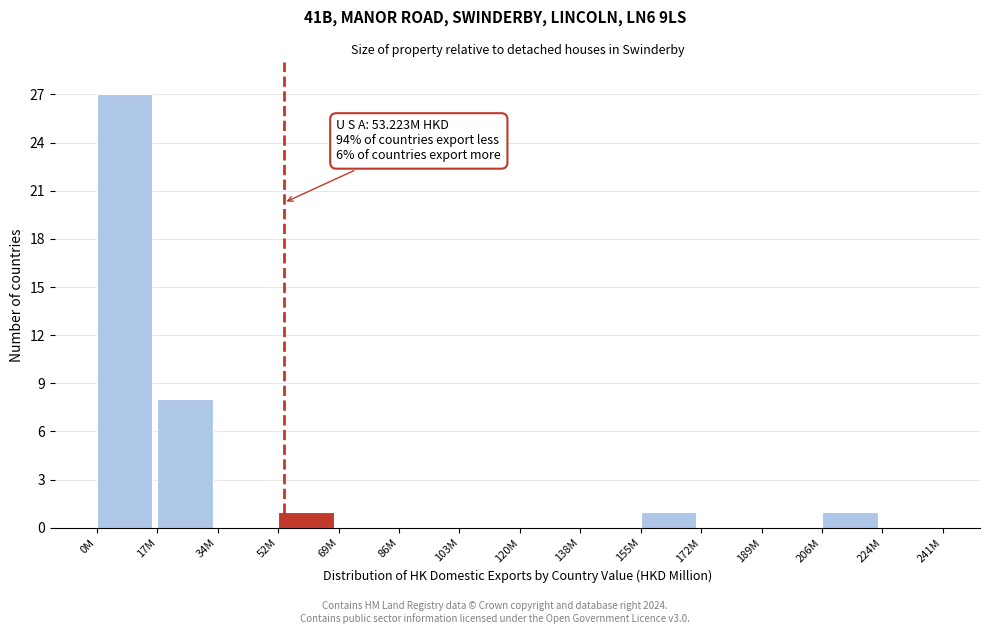

Reading left to right, what are all the values shown in this chart?

0M=27	17M=8	34M=0	52M=1	69M=0	86M=0	103M=0	120M=0	138M=0	155M=1	172M=0	189M=0	206M=1	224M=0